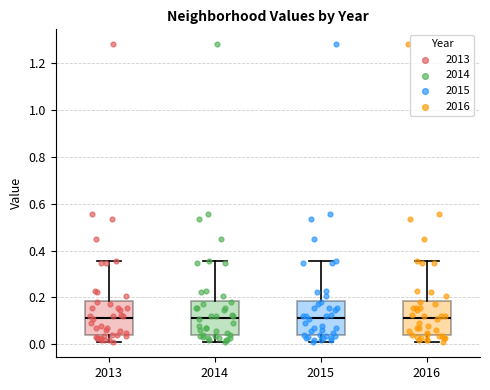

Reading left to right, read every box against the y-axis: the position of its median line, the range the box covers, and the ends of its whiskers. The values are not printed on the chart, so give them approximately, as read against the axis.

2013: median 0.12, box 0.04 to 0.18, whiskers 0.00 to 0.36
2014: median 0.12, box 0.04 to 0.18, whiskers 0.00 to 0.36
2015: median 0.12, box 0.04 to 0.18, whiskers 0.00 to 0.36
2016: median 0.12, box 0.04 to 0.18, whiskers 0.00 to 0.36